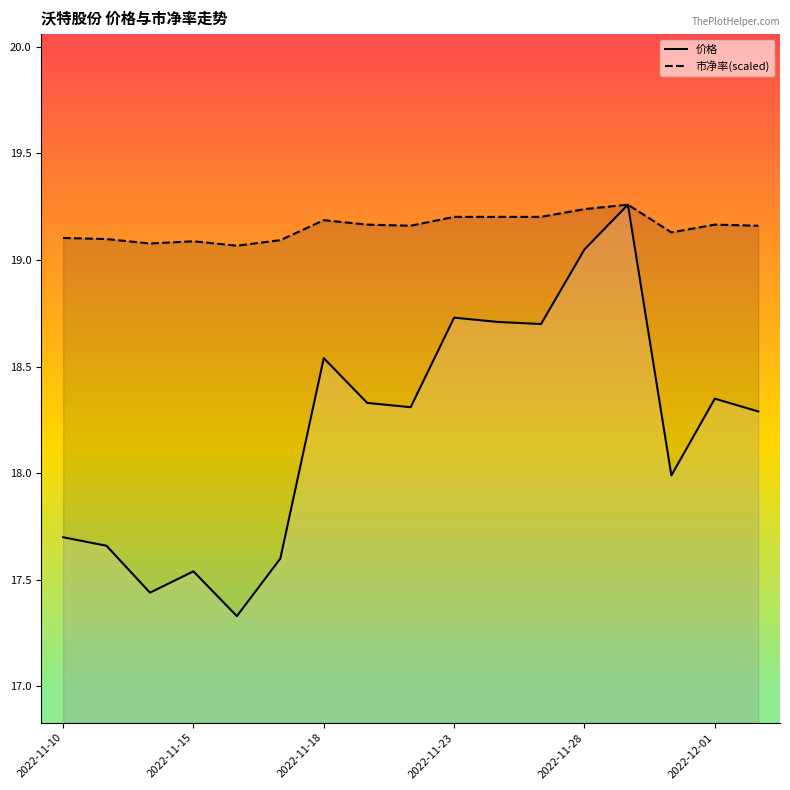

True or false: 市净率 and 价格 cross at least once.

False